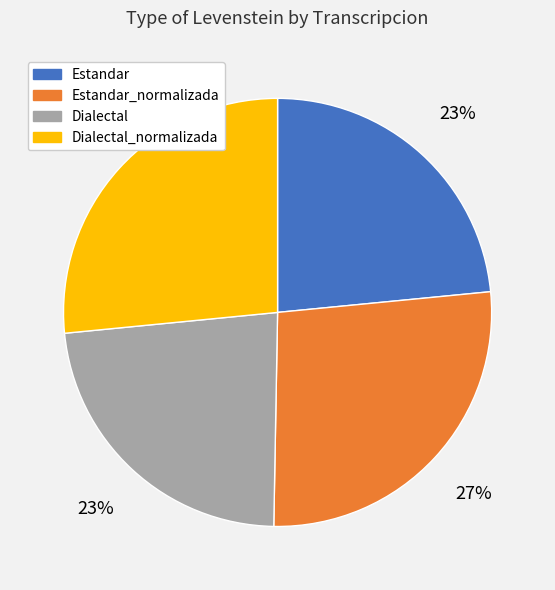

The Estandar_normalizada slice represents 12% of the pie. True or false?

False